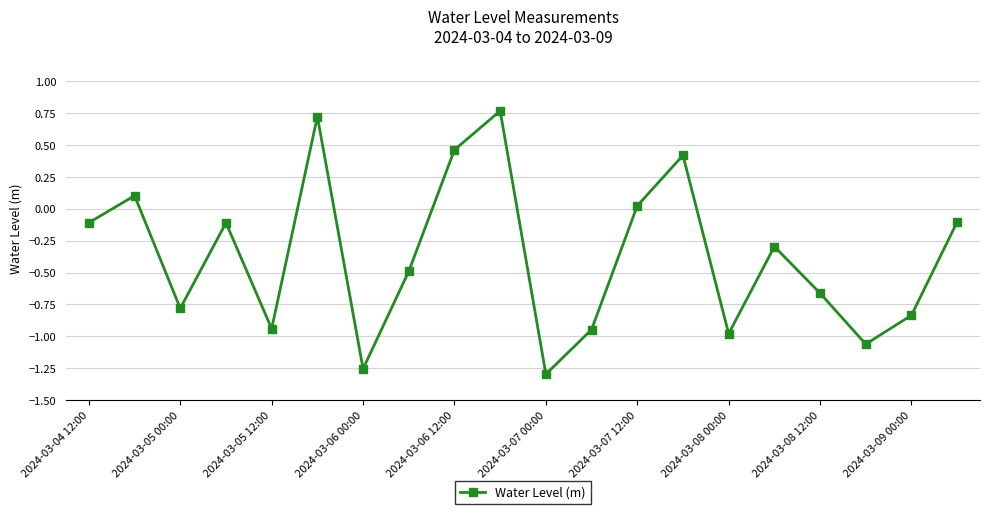

What is the average value?

-0.4